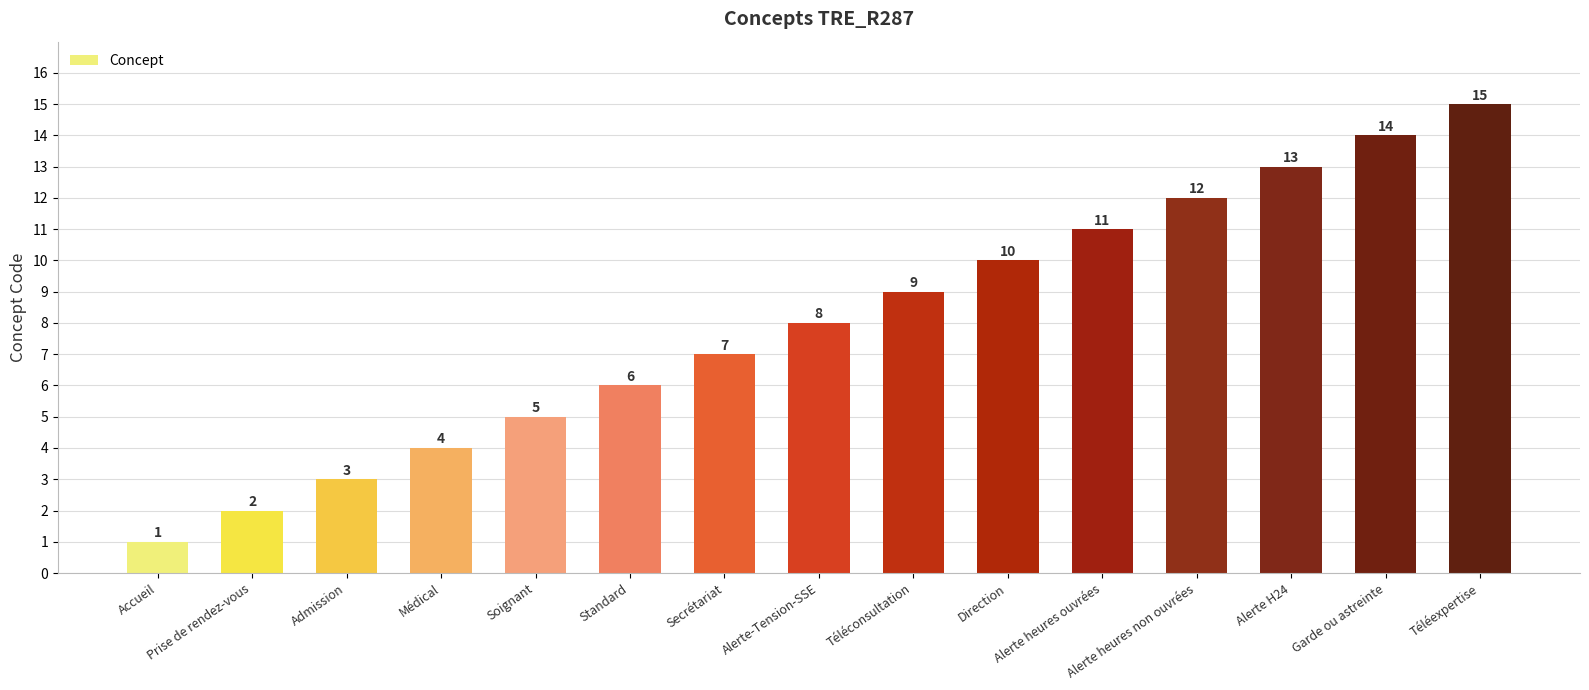

How many data points are less than 8?

7